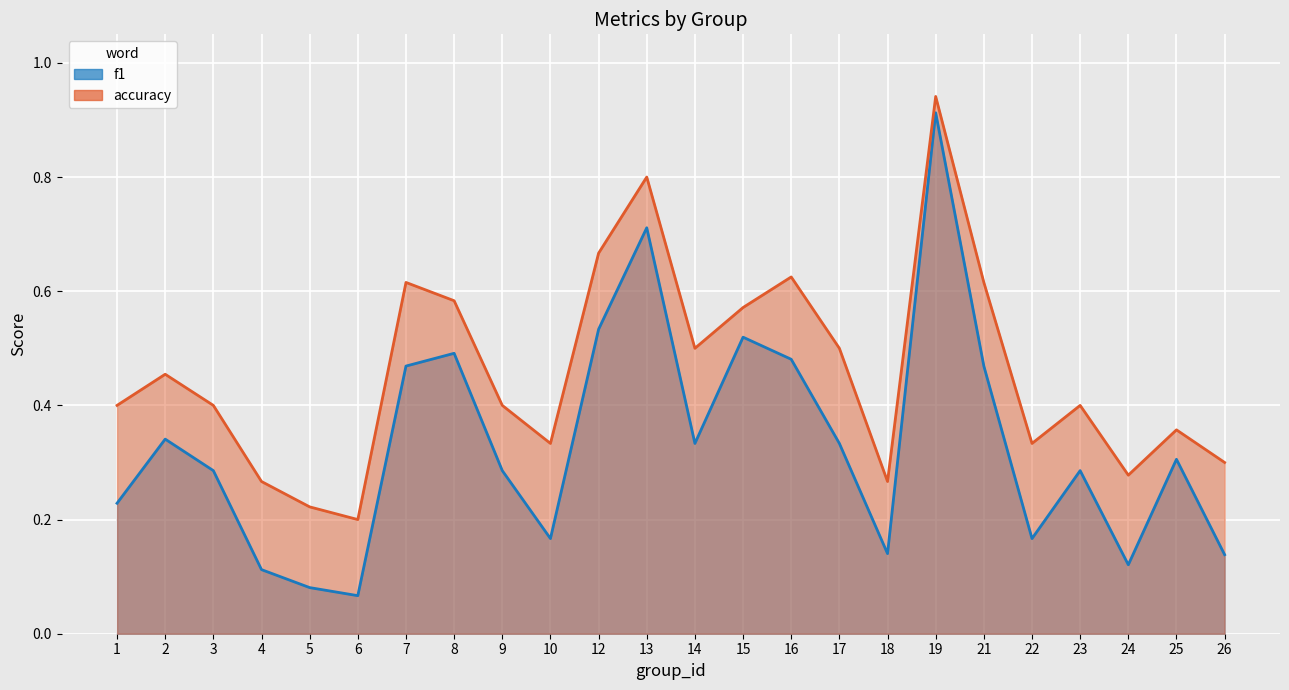

At which category is the sum across all series the highest?

19